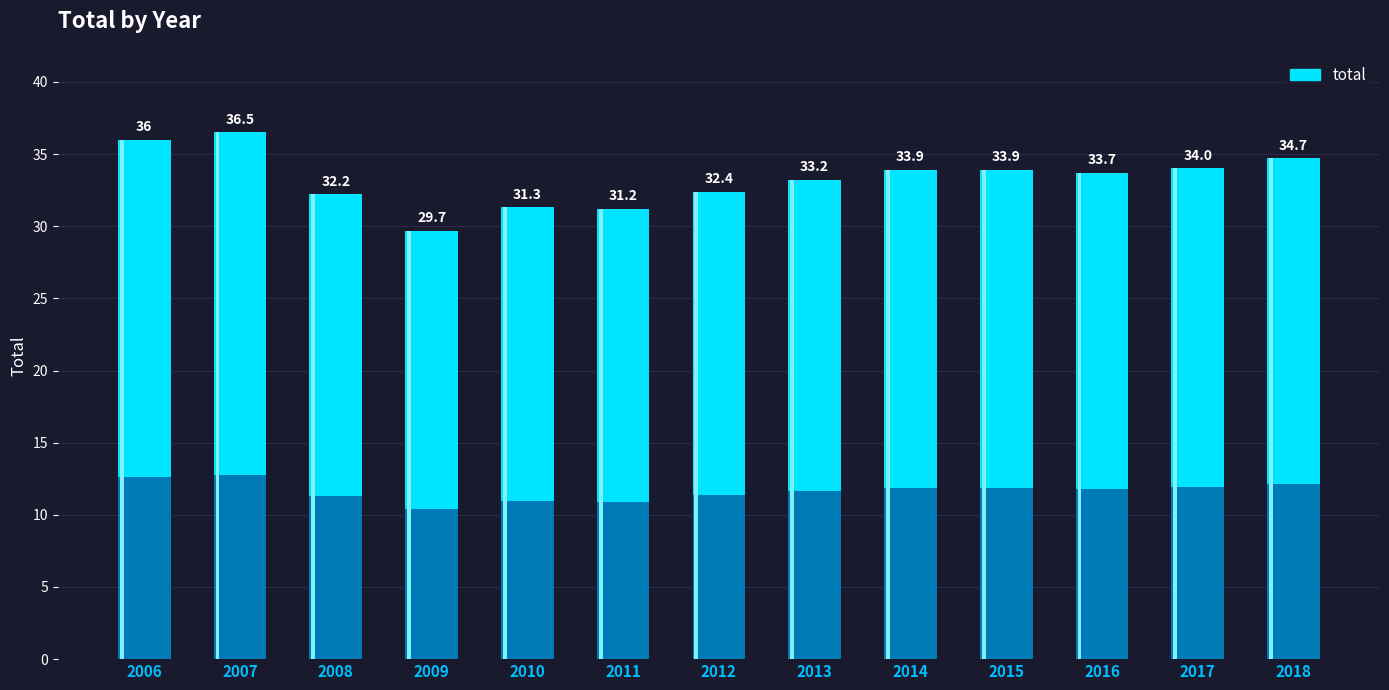

Approximately how many times larger is the value at 2016 compared to 2007?

0.9